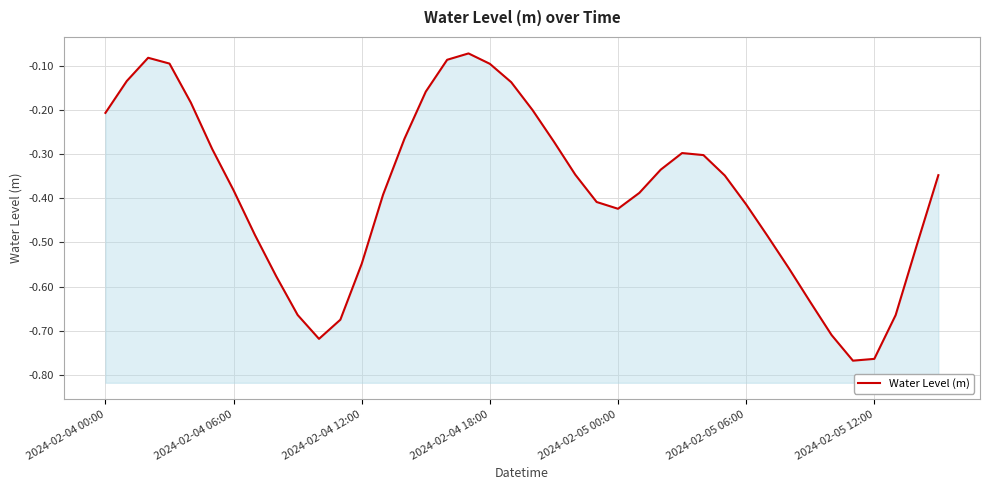

The chart shows a value of -0.1 at 28. True or false?

False